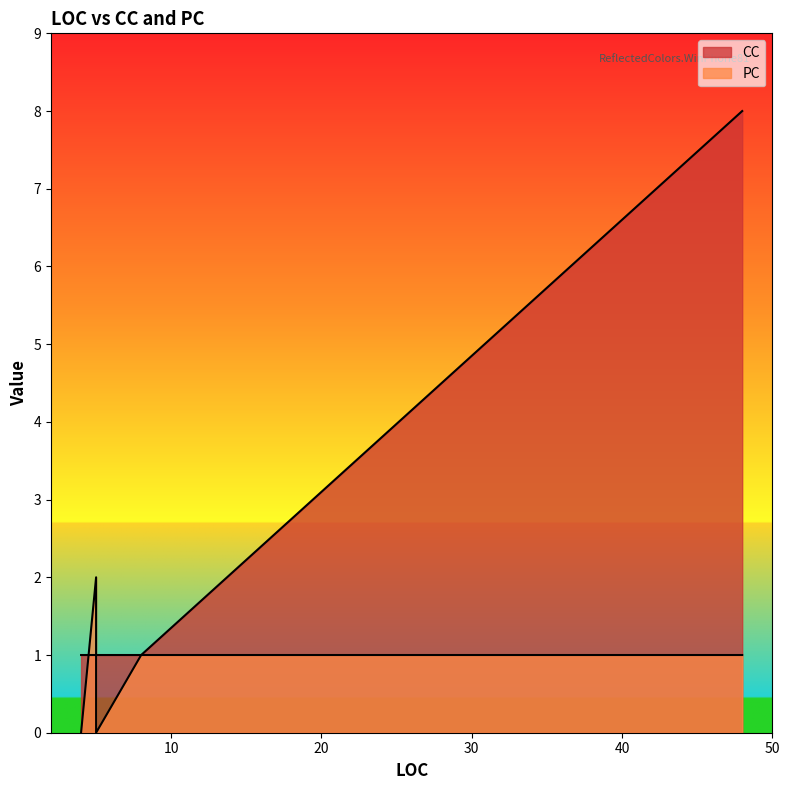

What is the sum of all PC values?

6